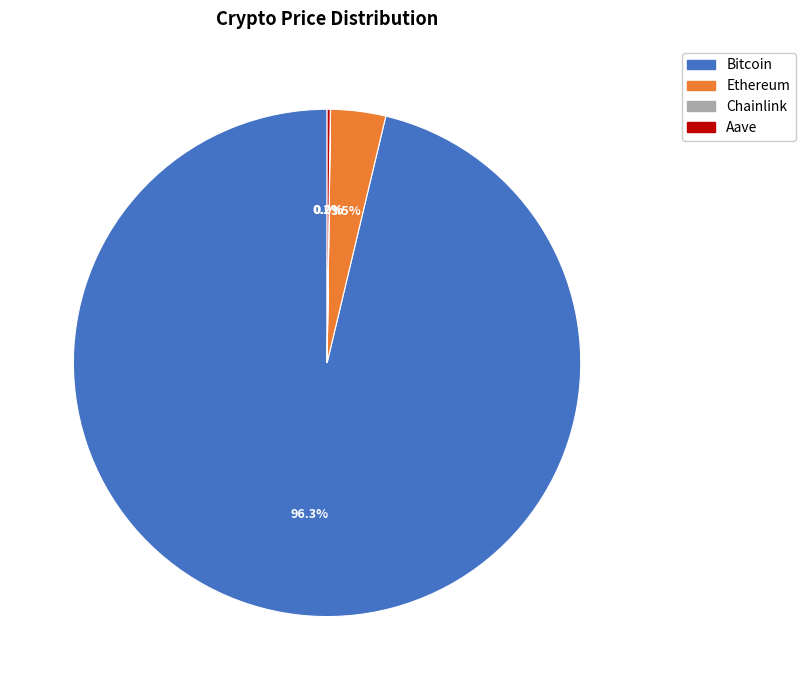

Which slice is the largest?

Bitcoin